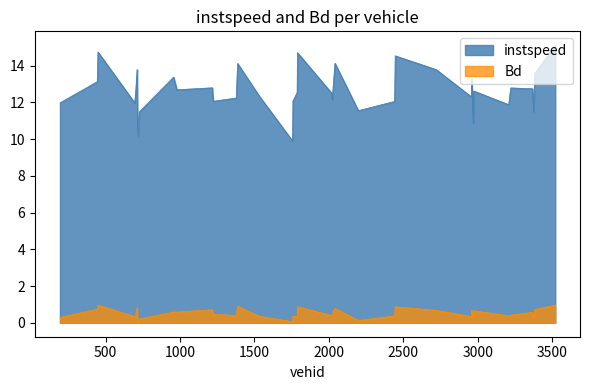

The value of Bd at 1217.0 is 0.7. True or false?

True